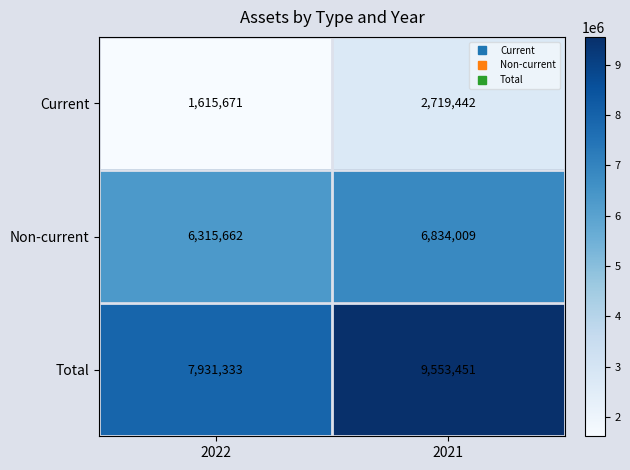

At 2021, list the series in order from largest to smallest.

Total, Non-current, Current